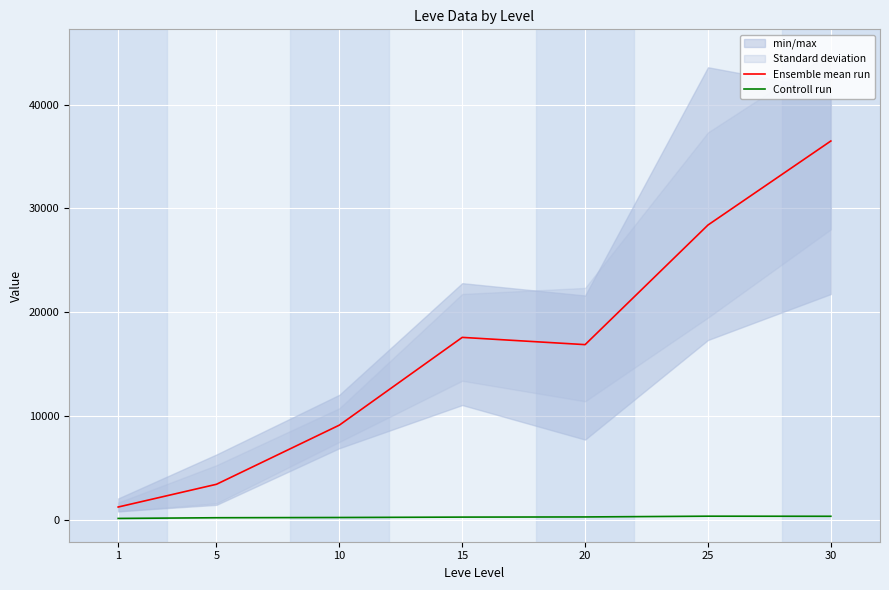

What is the total value across all series at 15?

17804.7